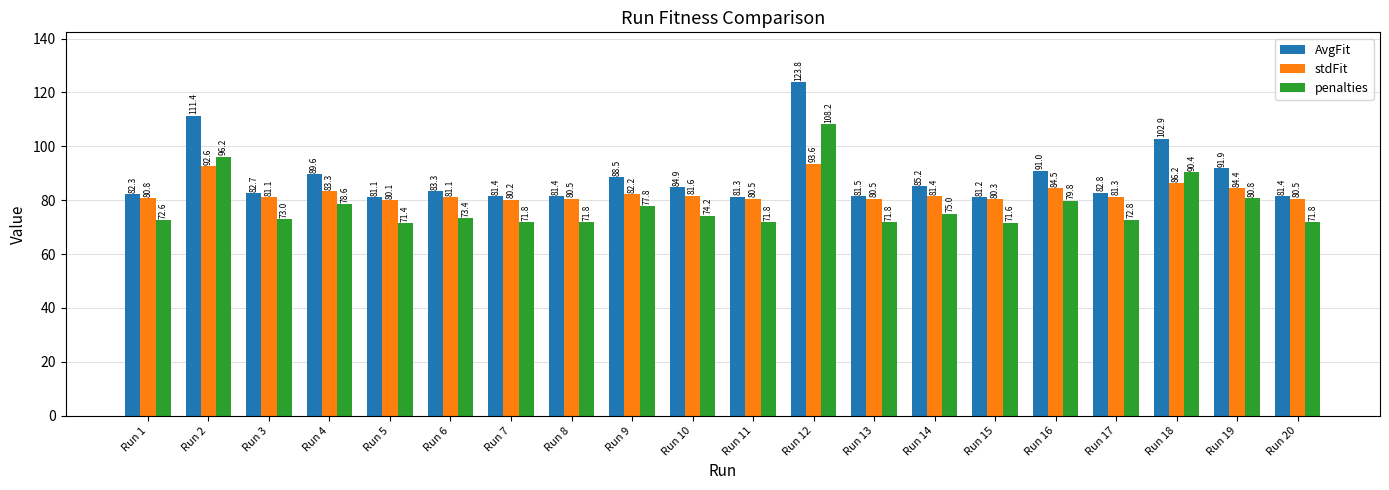

How many data points does each series have?

20